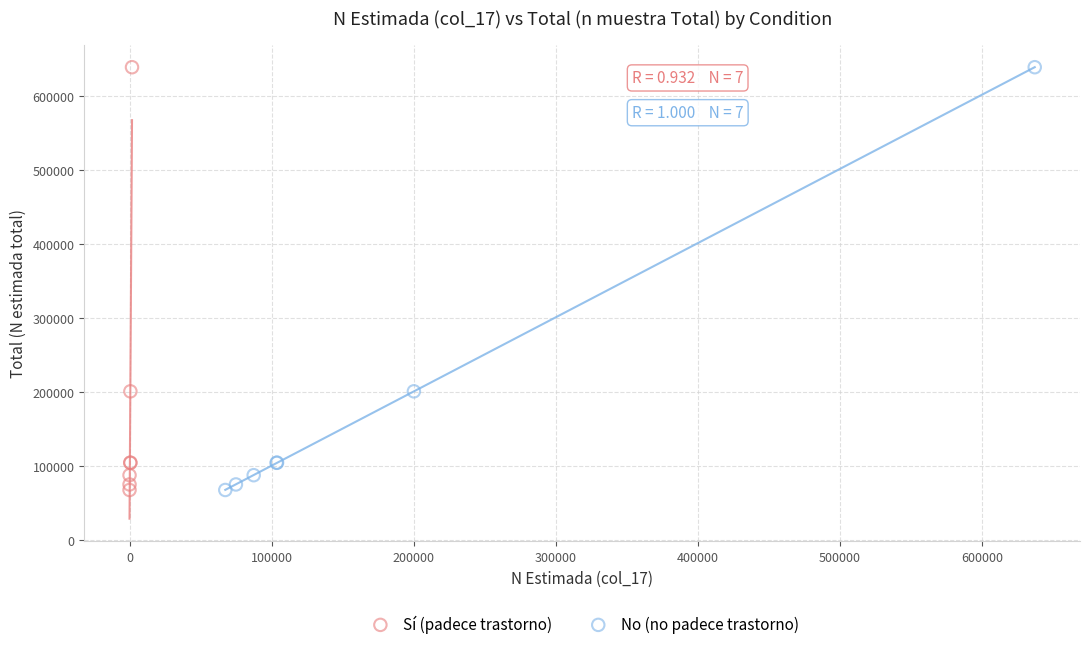

What are all the series names shown in the legend?

Sí (padece trastorno), No (no padece trastorno)